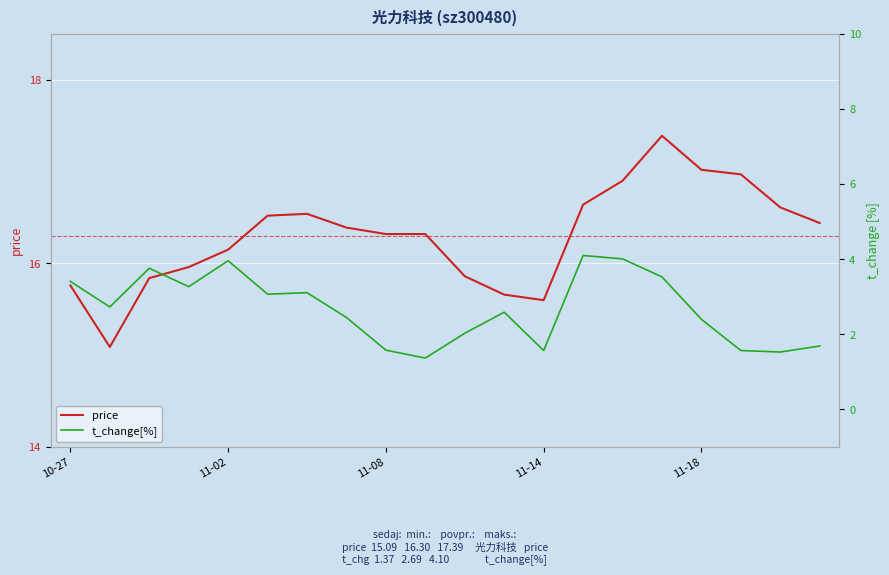

What is the sum of all price values?

326.0